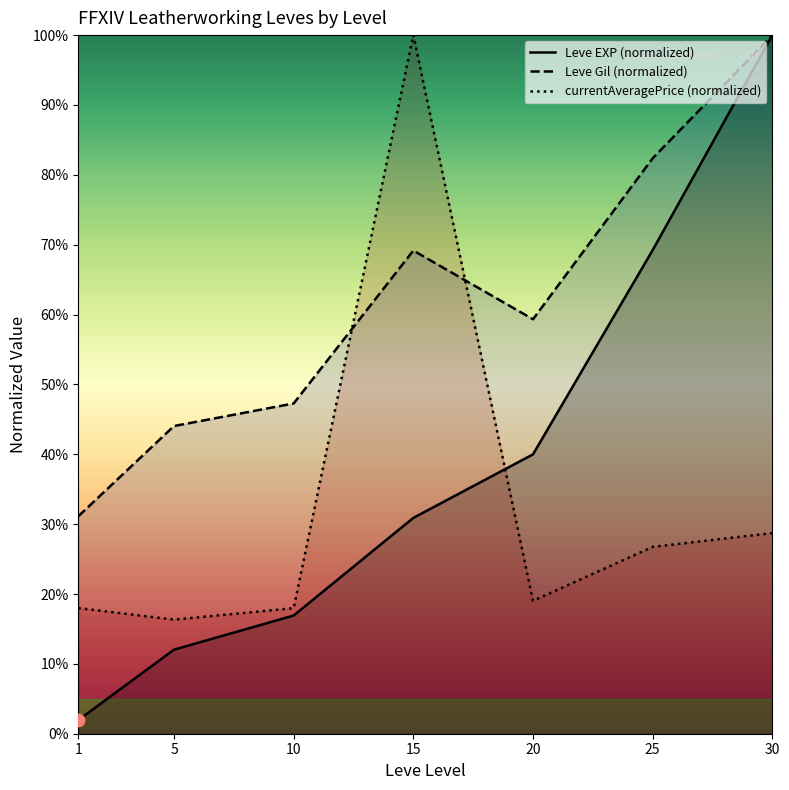

Which series contains the lowest Y value?

Leve EXP (normalized)